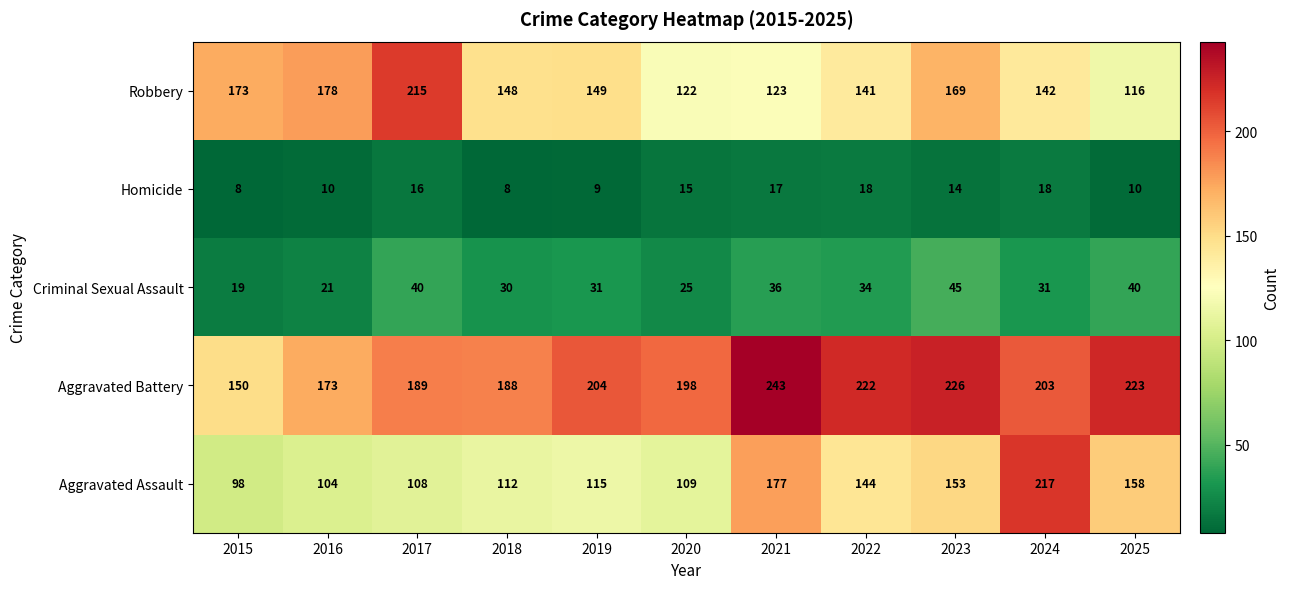

At which category is the sum across all series the highest?

2024